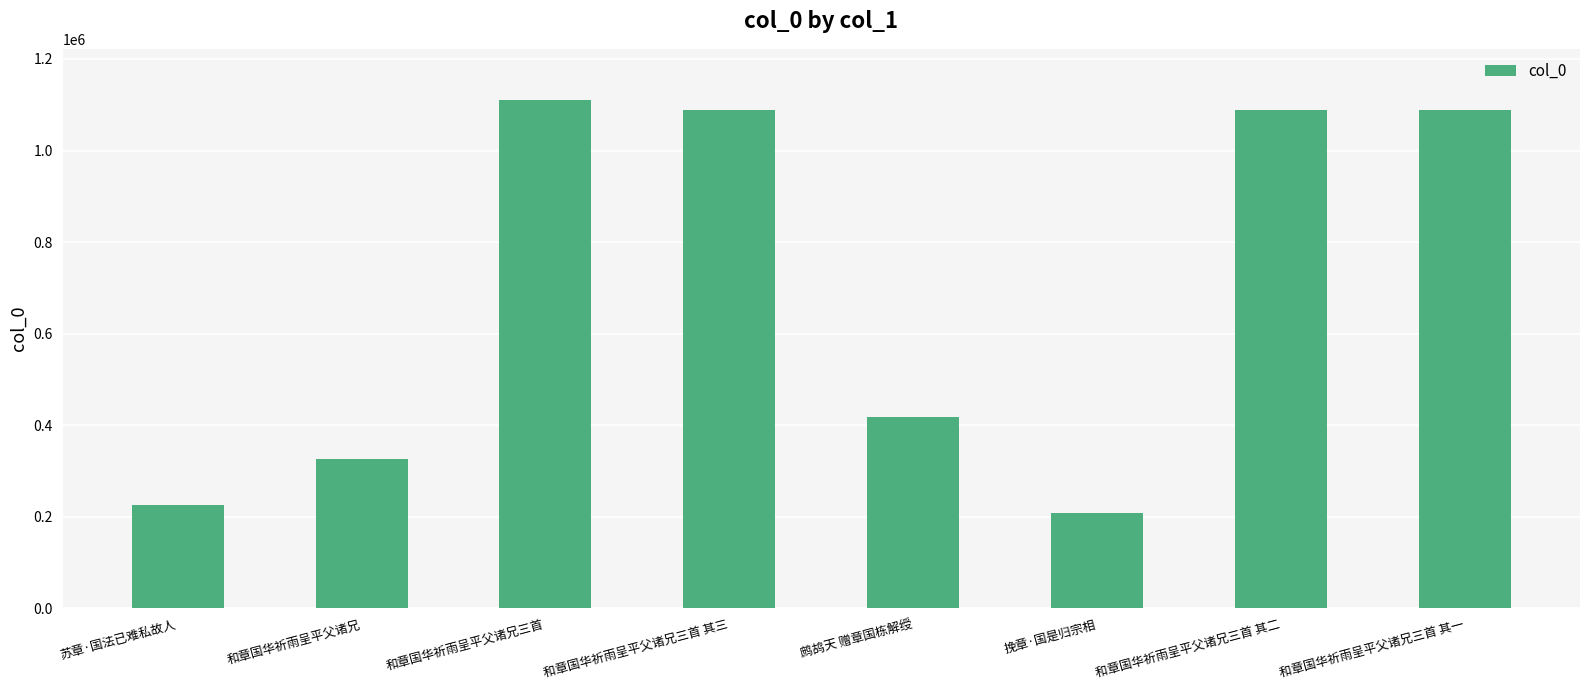

What is the label of the 2nd bar from the left?

和章国华祈雨呈平父诸兄